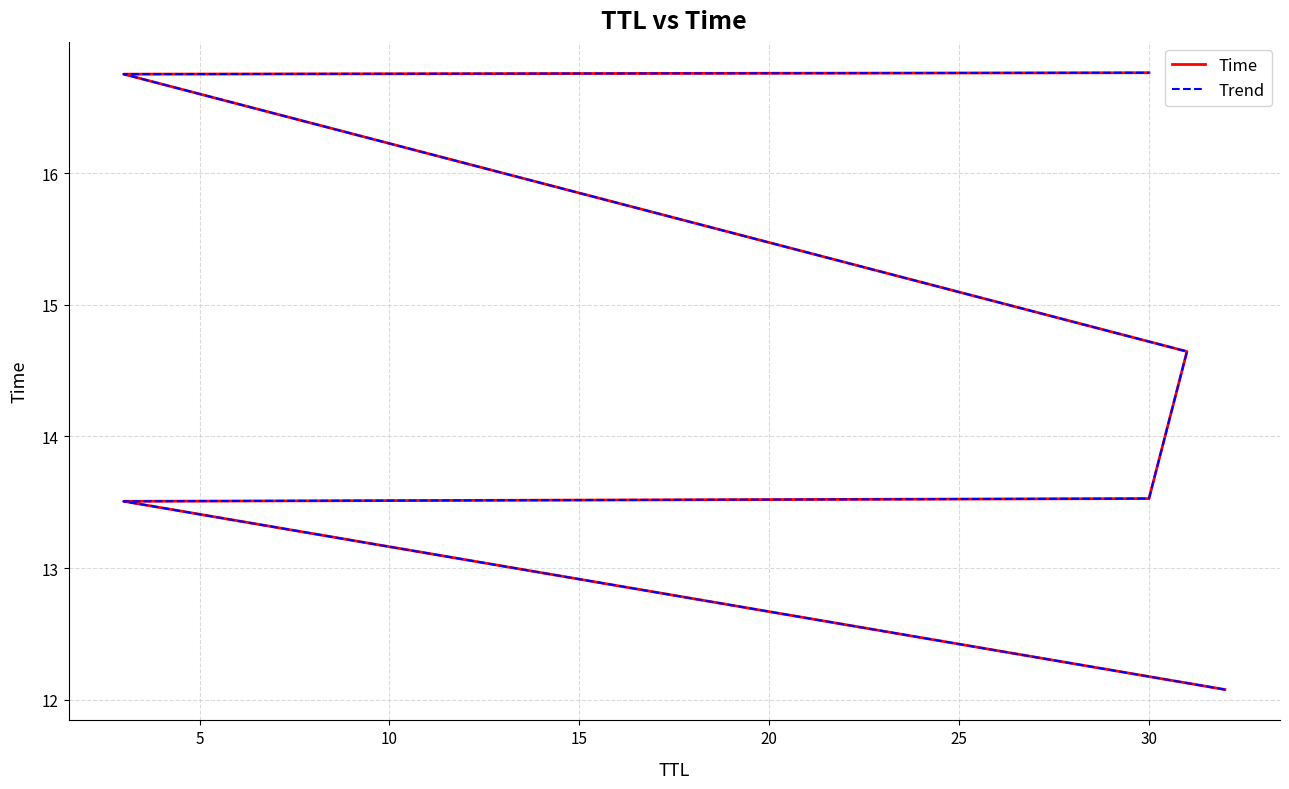

True or false: Trend has a value of 16.8 at 30.

True